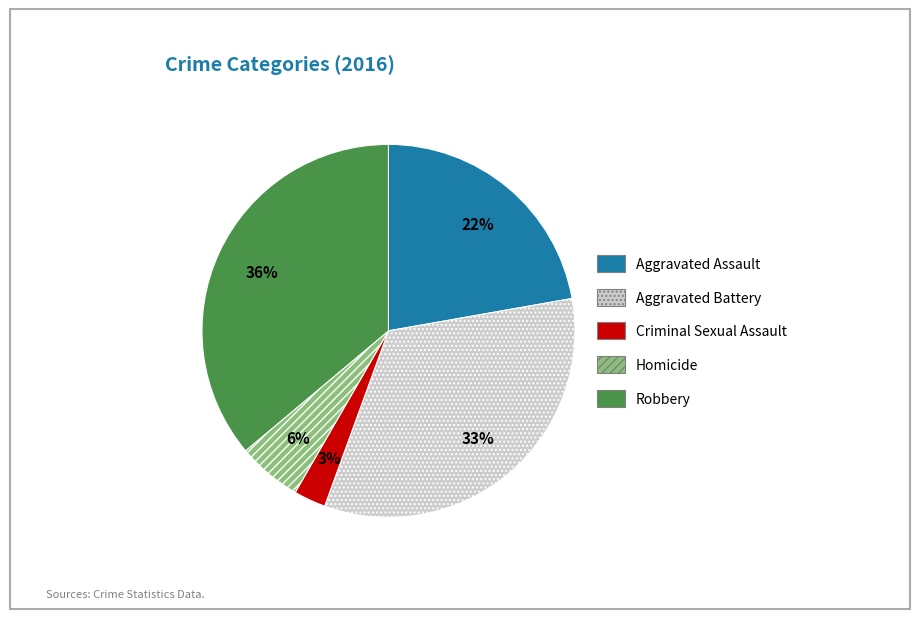

Does any single category account for the majority?

No